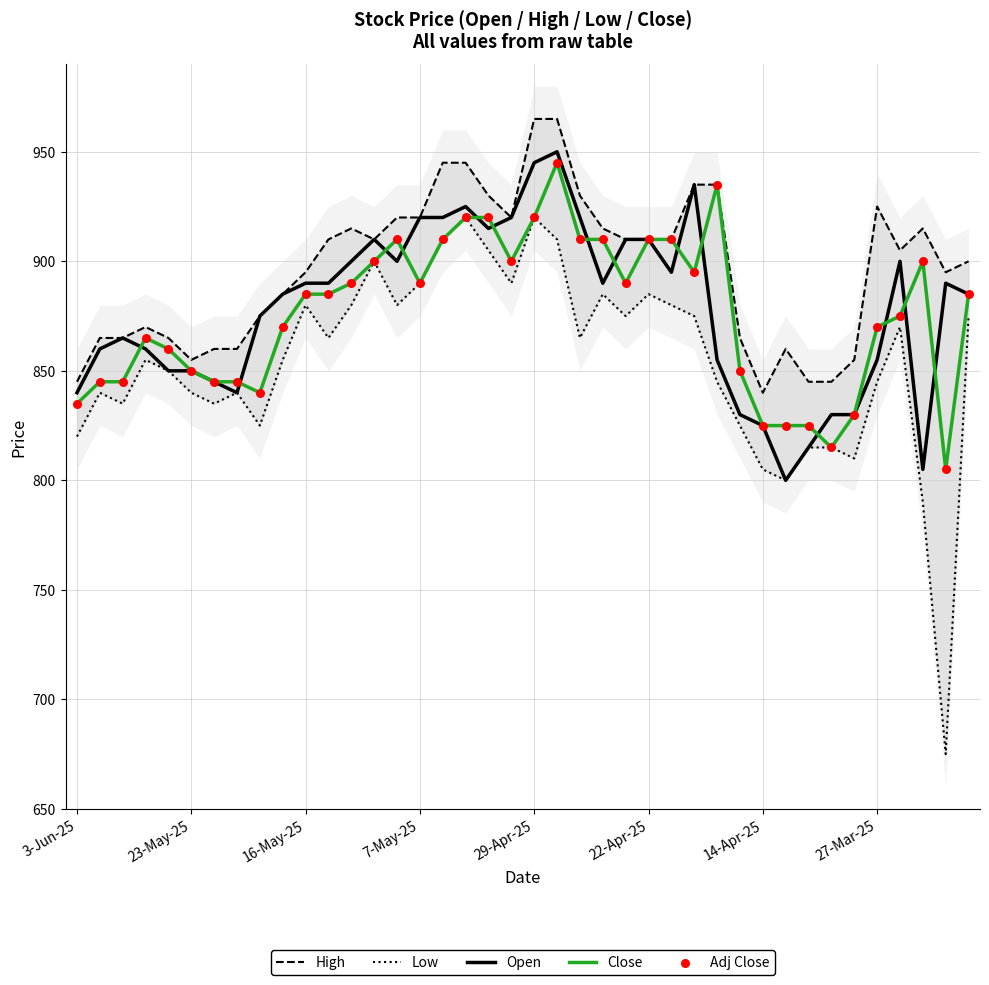

Which series contains the highest Y value?

High